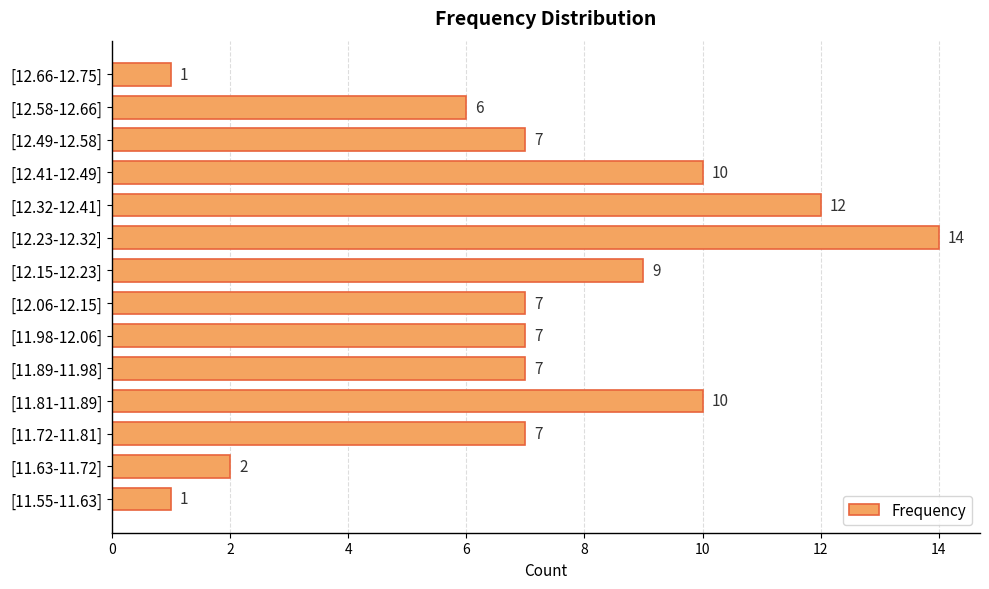

What is the average value?

7